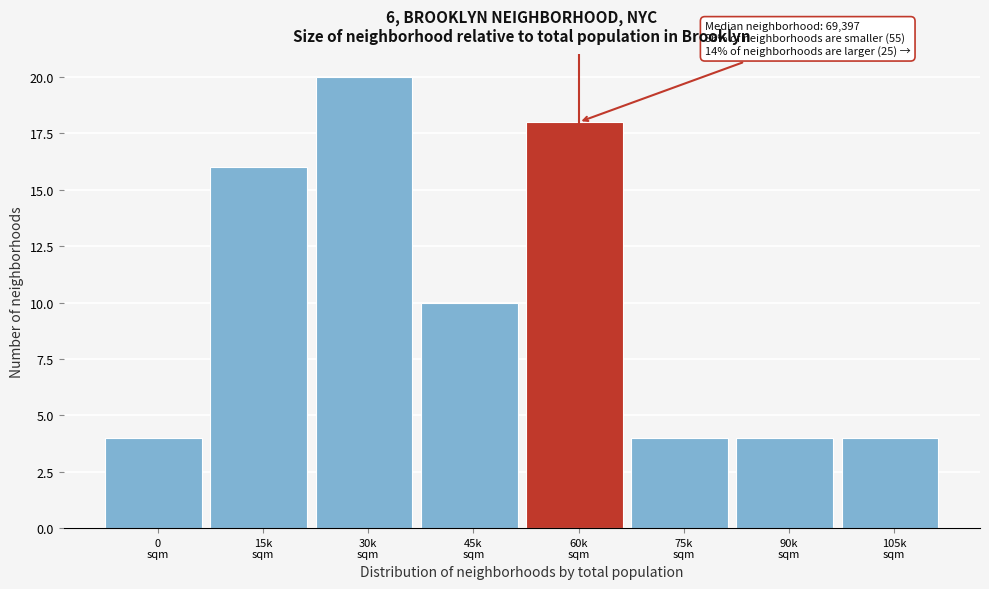

Reading right to left, what are all the values shown in this chart?

4	4	4	18	10	20	16	4